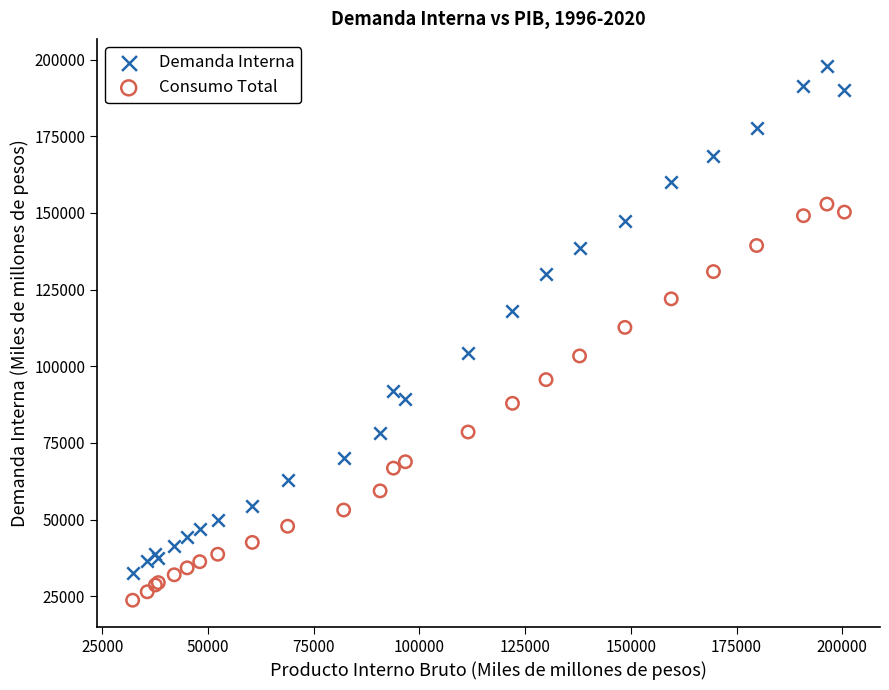

Which series has the largest Y range (max minus min)?

Demanda Interna